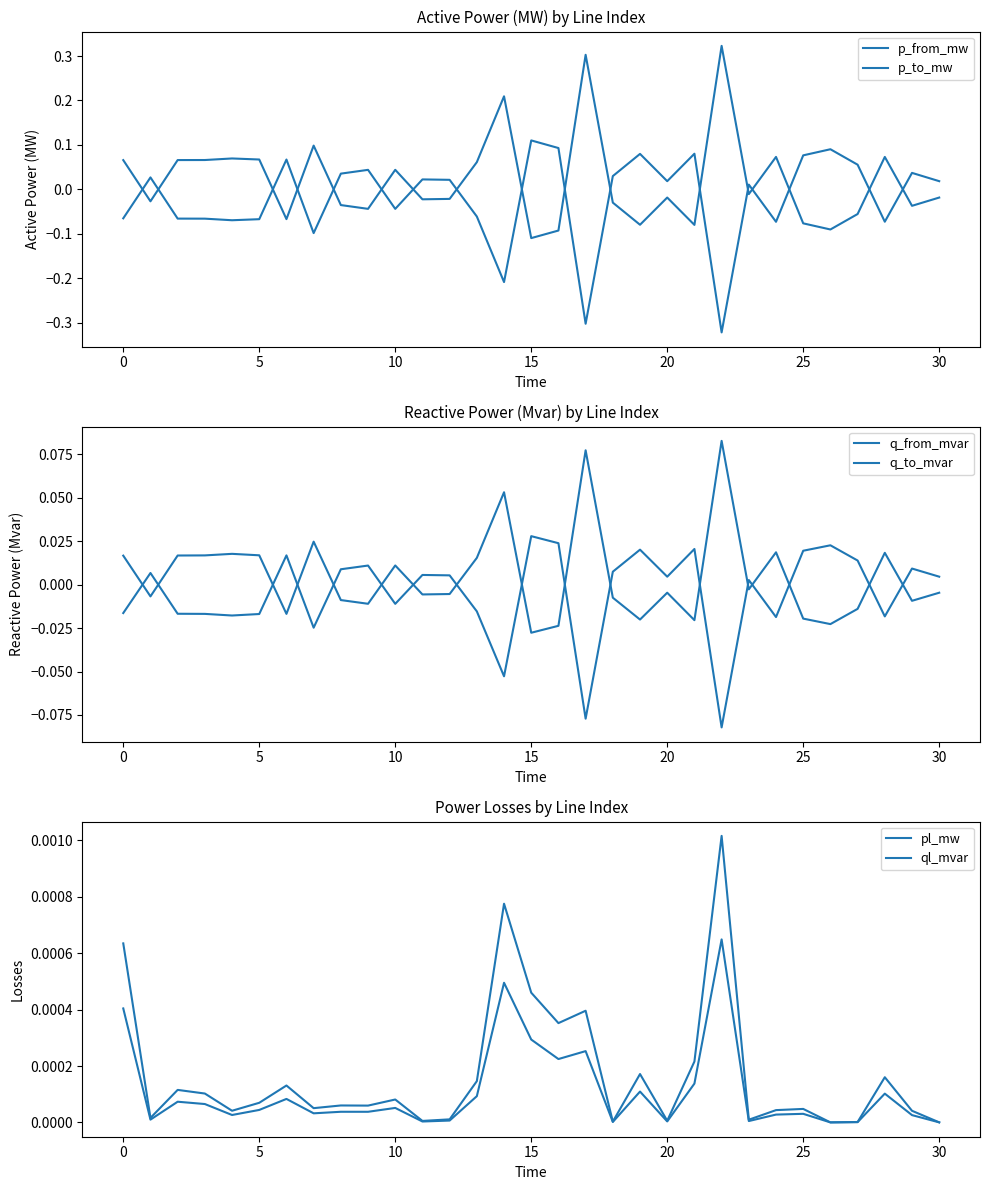

After their last crossing, which series has the higher values: ql_mvar or p_from_mw?

p_from_mw